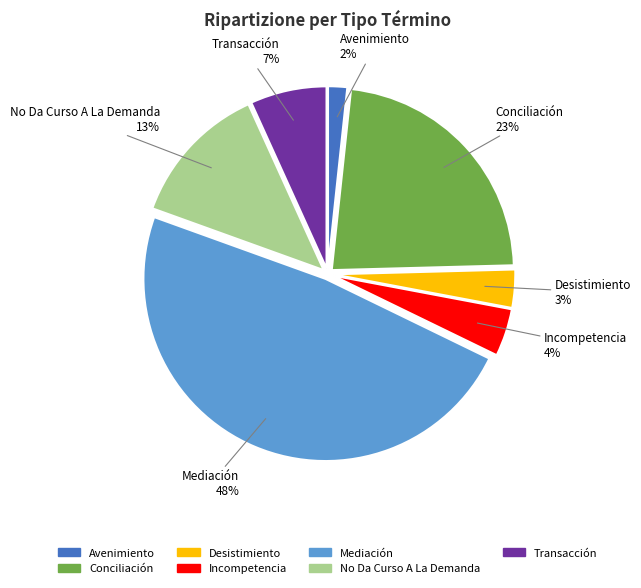

To the nearest percent, what is the difference between the Transacción and No Da Curso A La Demanda slice percentages?

6%